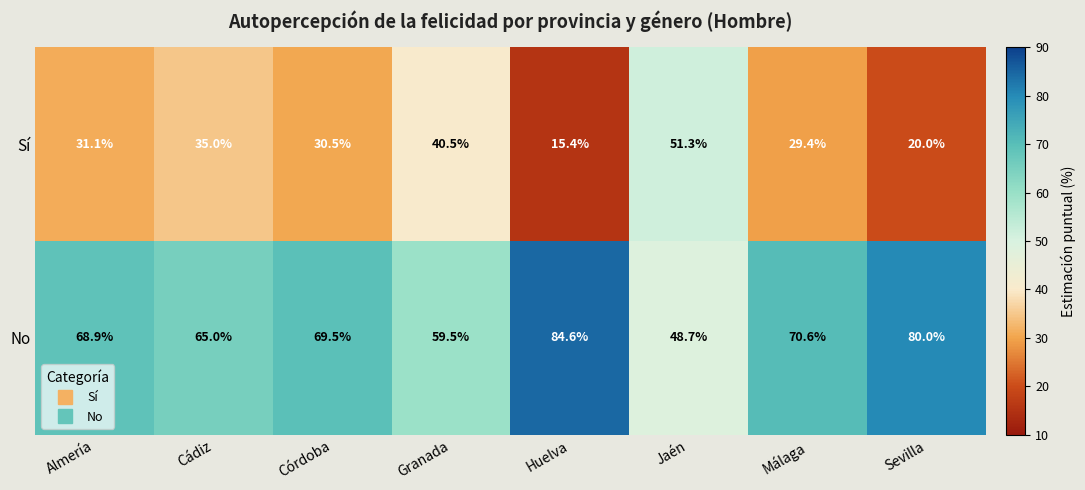

What is the difference between the No values at Almería and Córdoba?

0.6